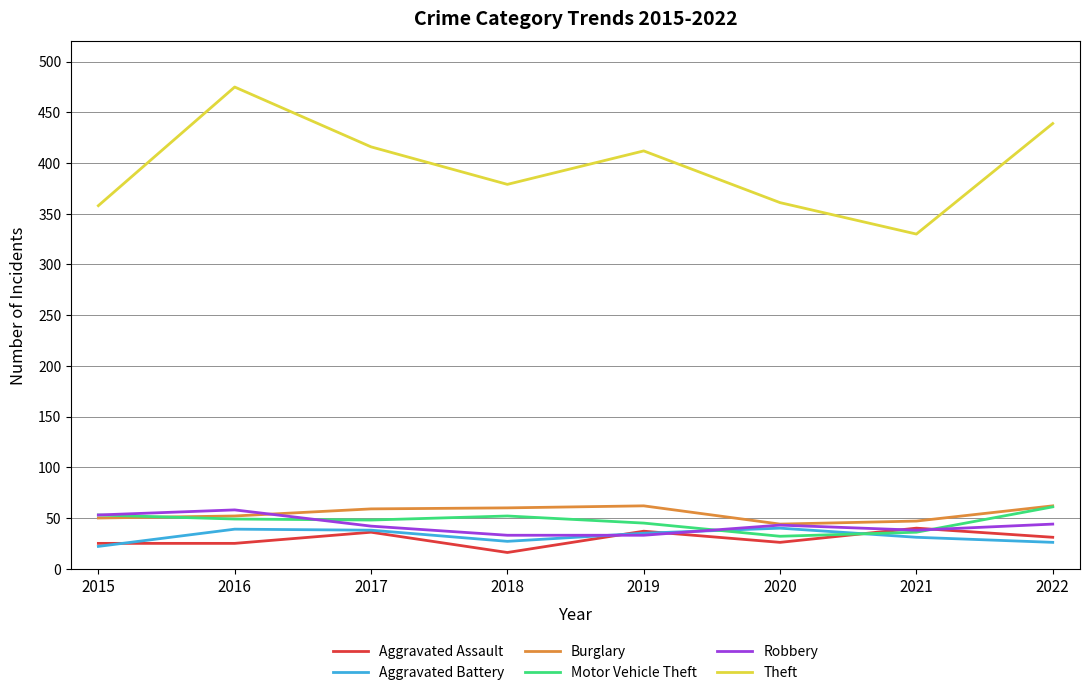

What value does the Robbery series have at 2022?

44